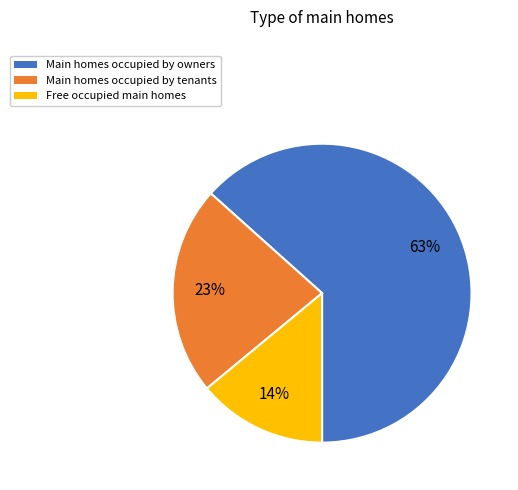

Is it true that Main homes occupied by owners is 56% of the pie?

False